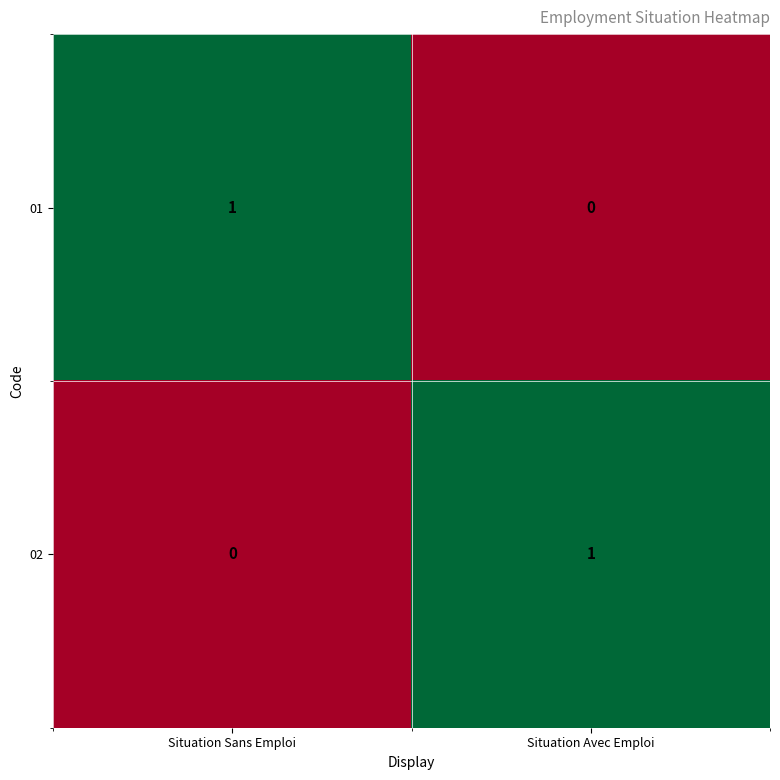

True or false: 02 has a value of 1 at Situation Sans Emploi.

False